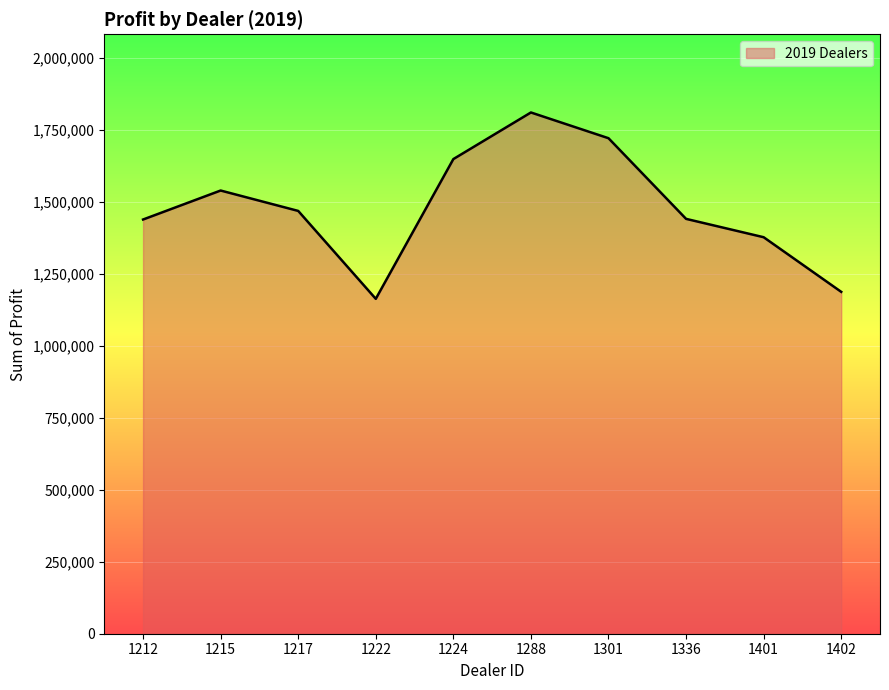

Count the number of categories in the chart.

10